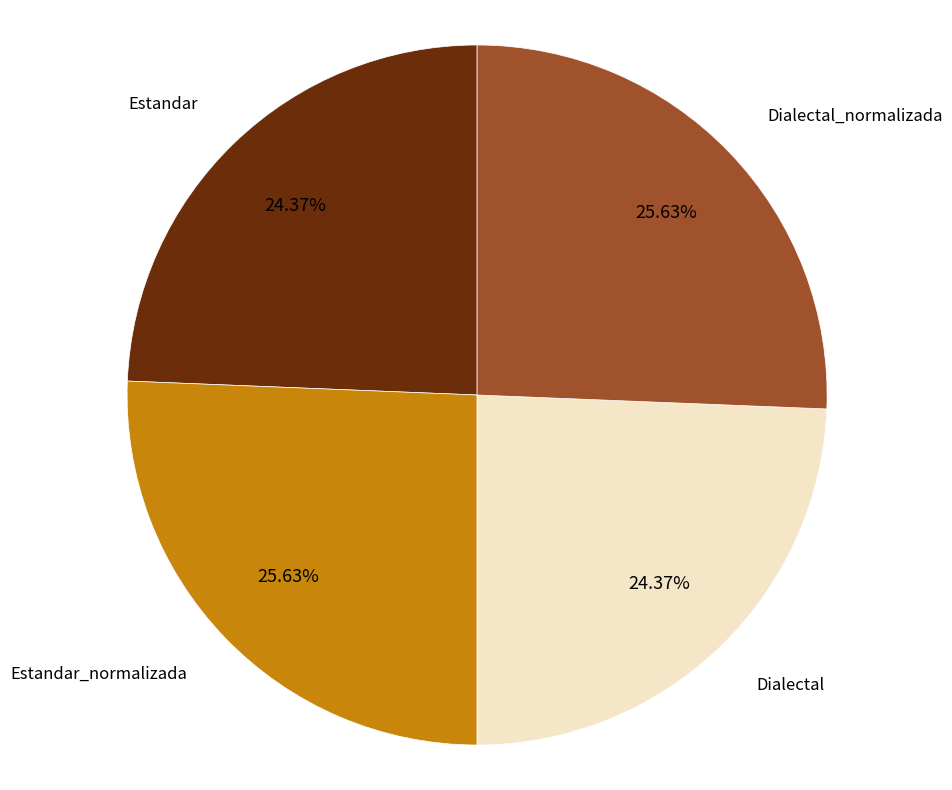

Does any single category account for the majority?

No